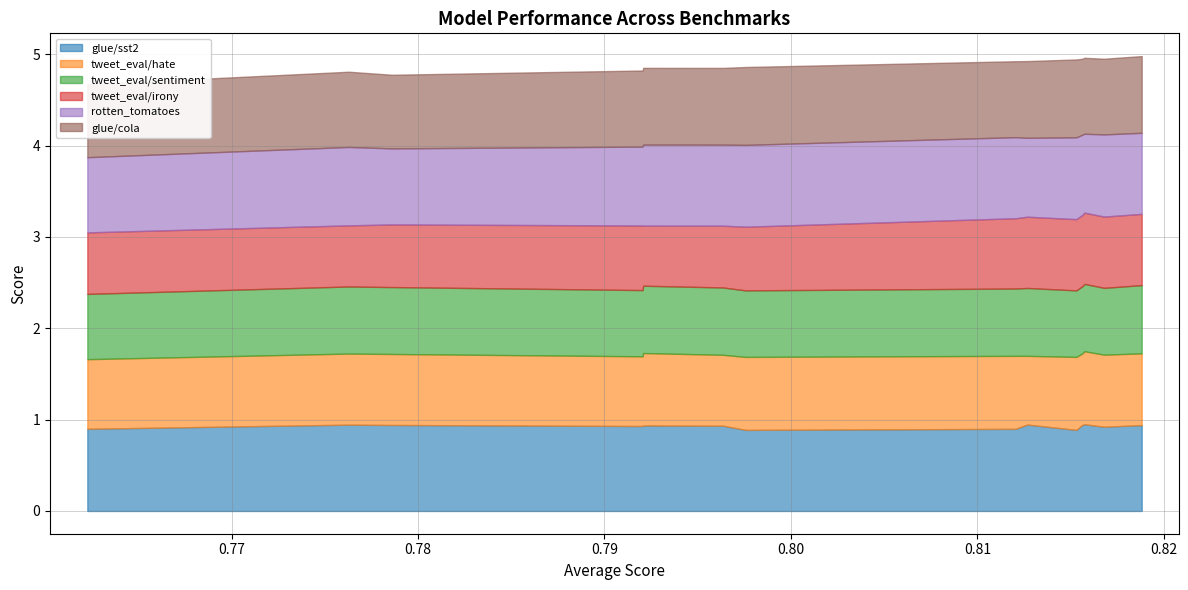

What is the smallest value displayed?

0.7